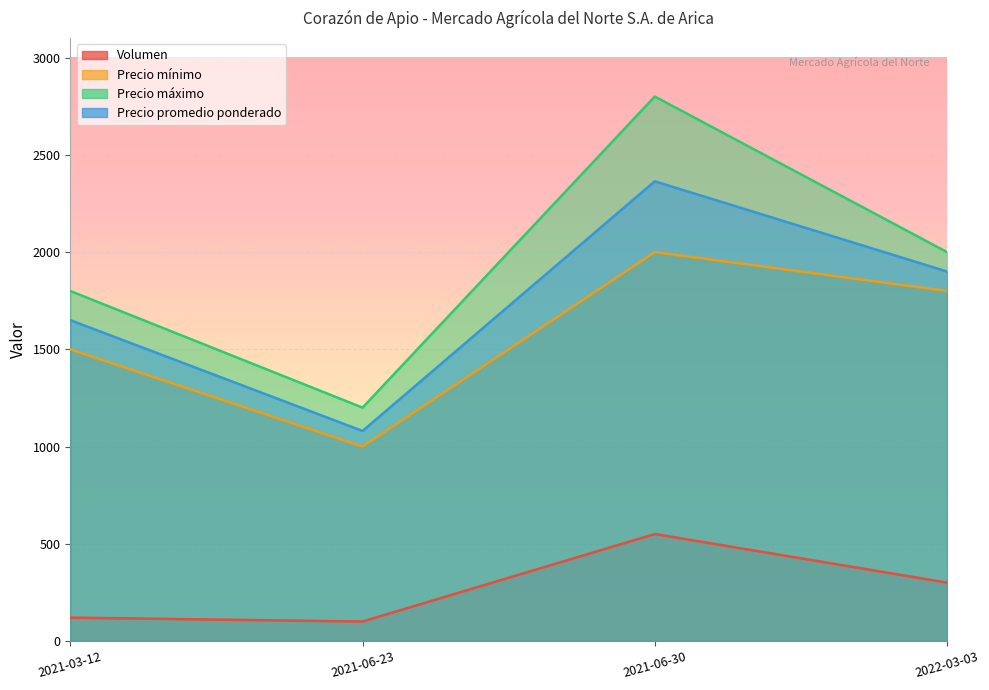

Reading right to left, what are all the values shown in this chart?

Volumen: 2022-03-03=300	2021-06-30=550	2021-06-23=100	2021-03-12=120
Precio mínimo: 2022-03-03=1800	2021-06-30=2000	2021-06-23=1000	2021-03-12=1500
Precio máximo: 2022-03-03=2000	2021-06-30=2800	2021-06-23=1200	2021-03-12=1800
Precio promedio ponderado: 2022-03-03=1900	2021-06-30=2364	2021-06-23=1080	2021-03-12=1650